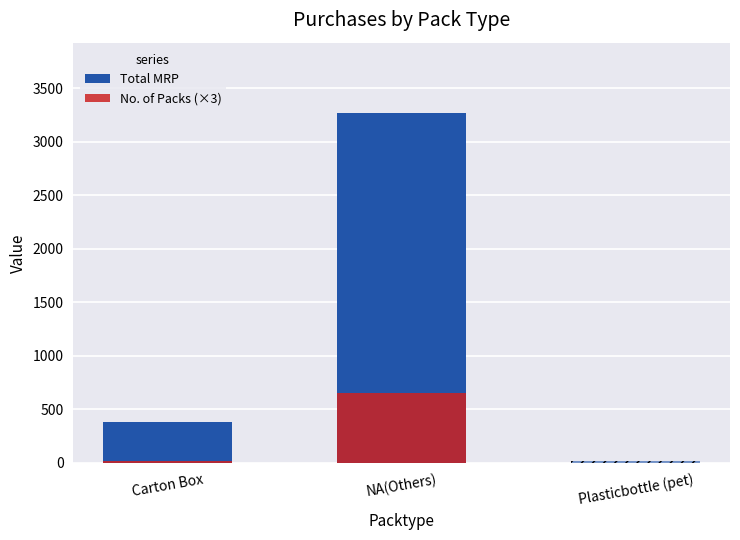

Between Plasticbottle (pet) and NA(Others), which is larger?

NA(Others)